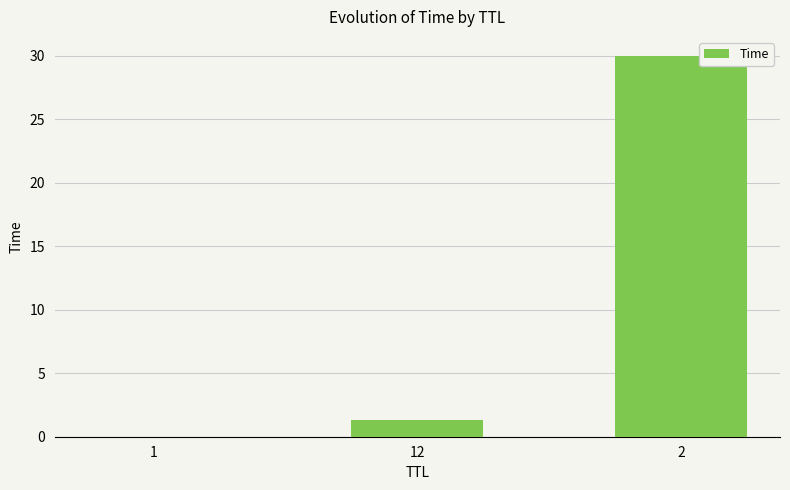

What is the sum of all values?

31.3